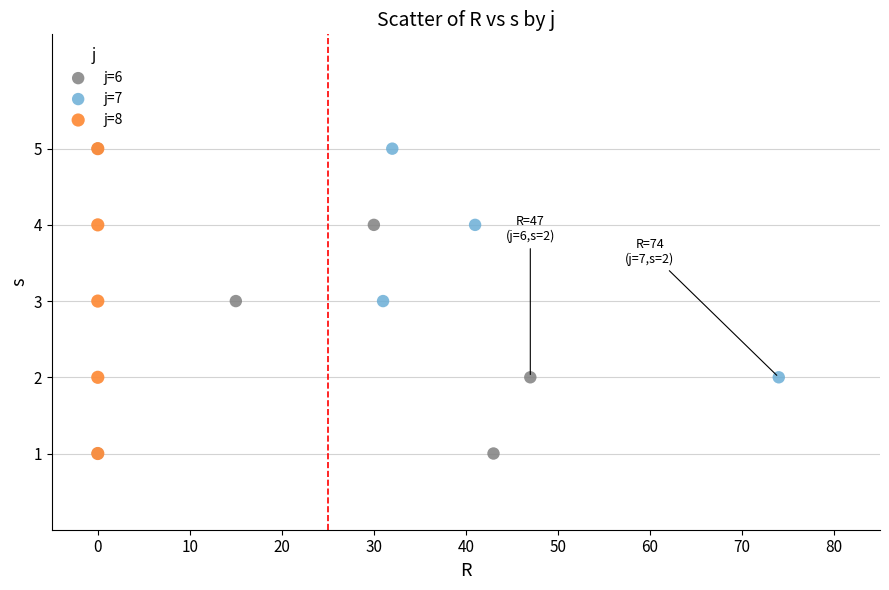

What are all the series names shown in the legend?

j=6, j=7, j=8